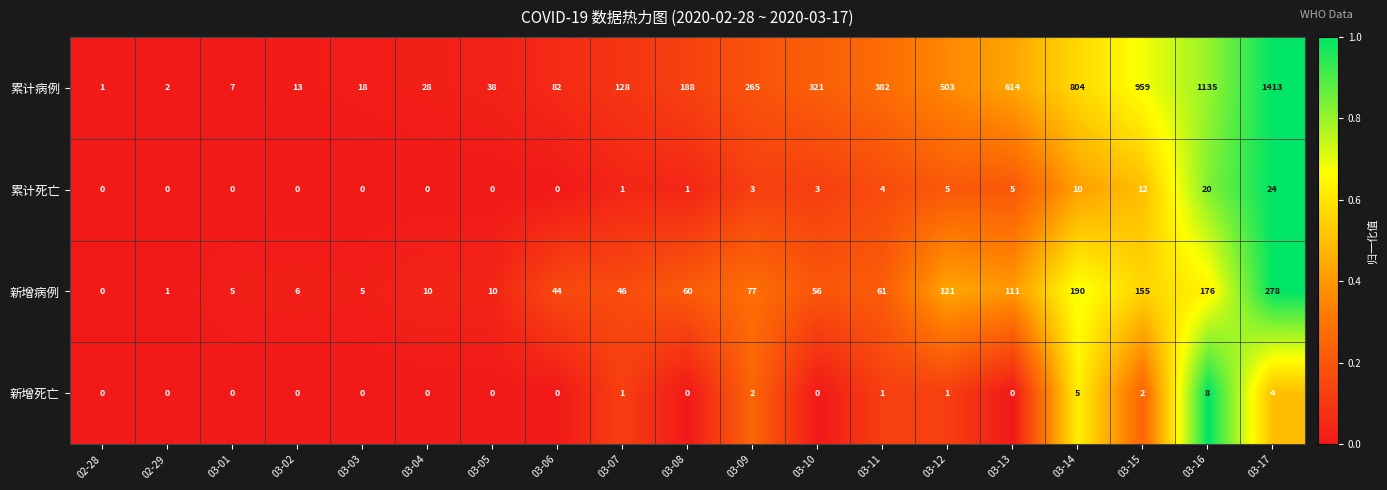

At which label does 新增病例 first exceed 56?

03-08